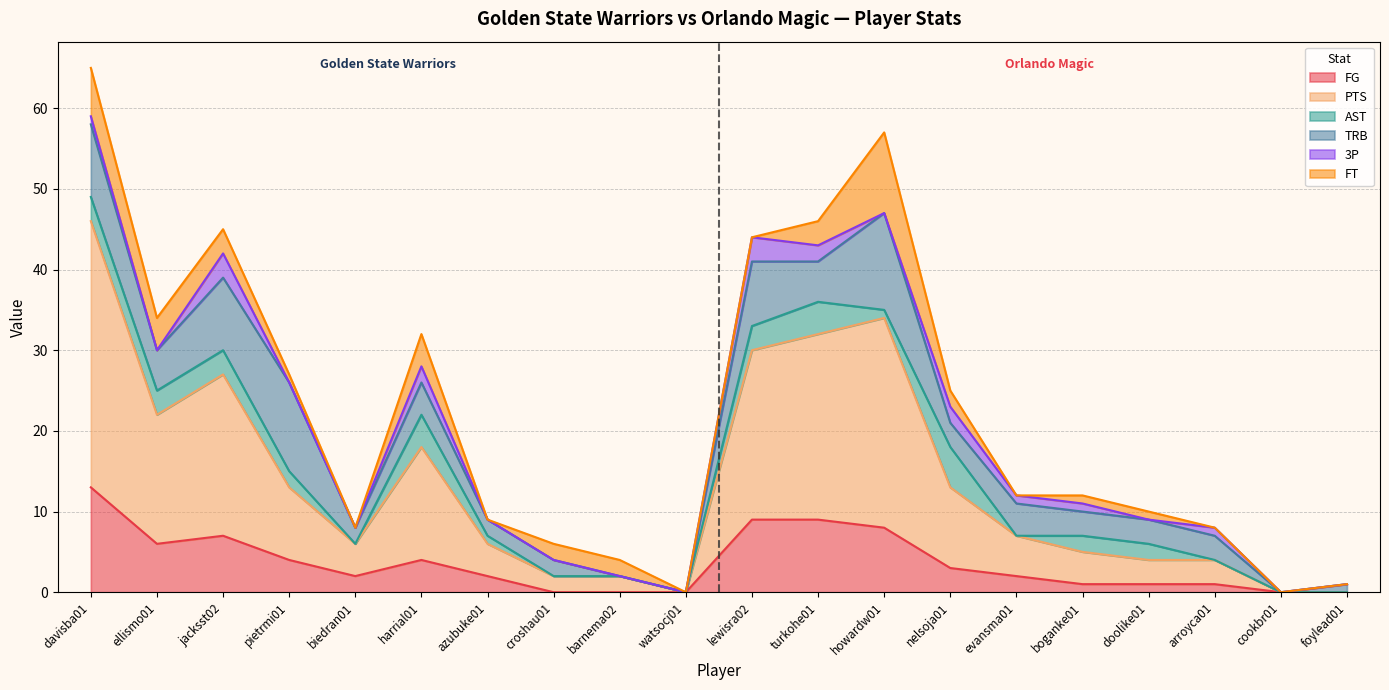

At harrial01, list the series in order from smallest to largest.

3P, FG, AST, TRB, FT, PTS